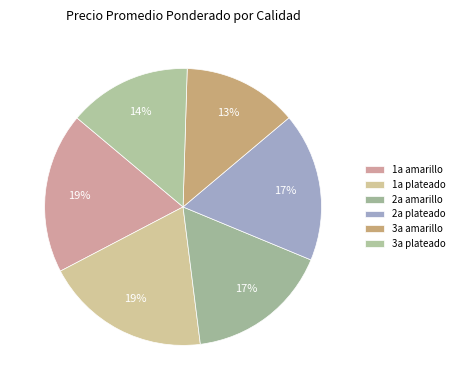

To the nearest percent, what is the average slice percentage?

17%